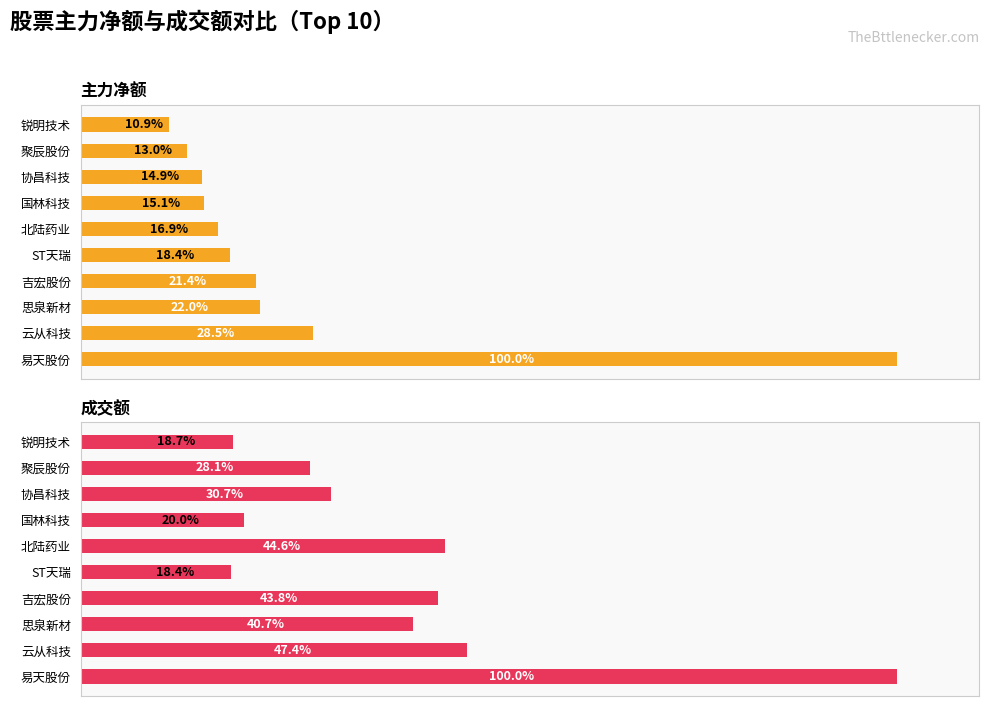

What is the sum of all 主力净额 values?

261.0